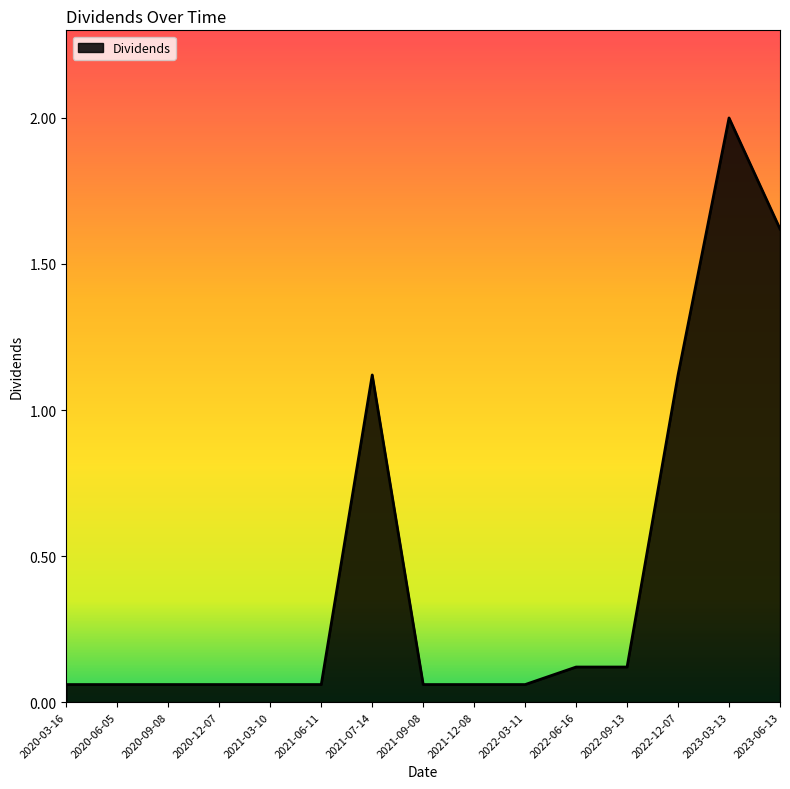

What position from the right is 2020-06-05?

14